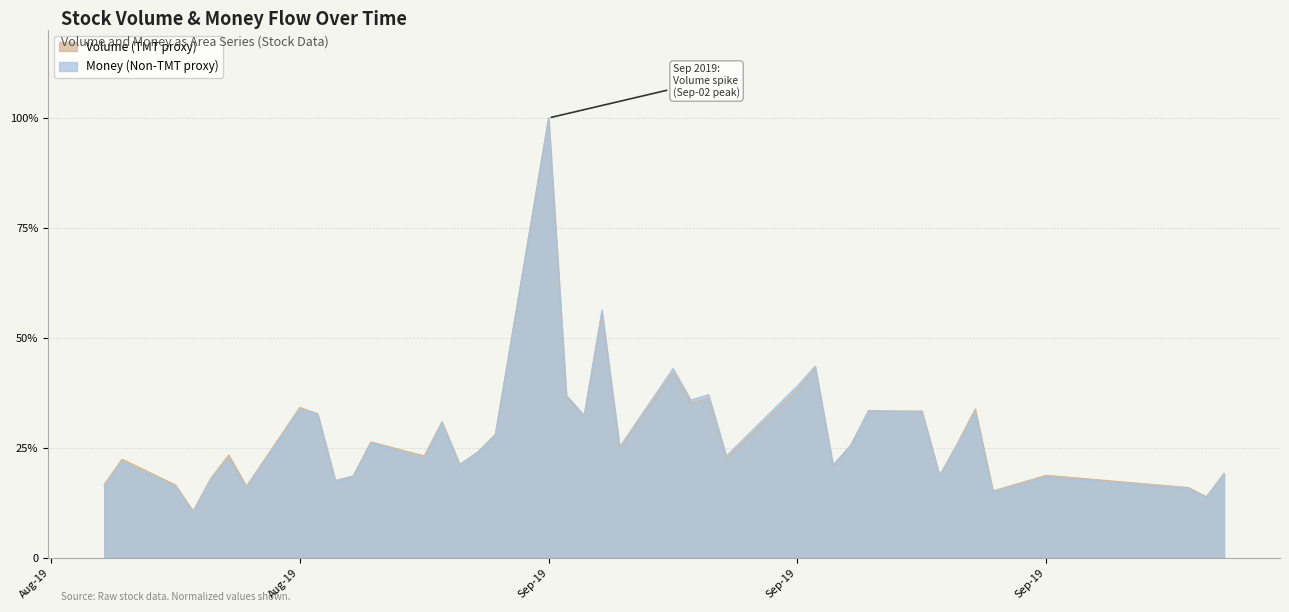

What is the average value of the Money (Non-TMT proxy) series?

0.3